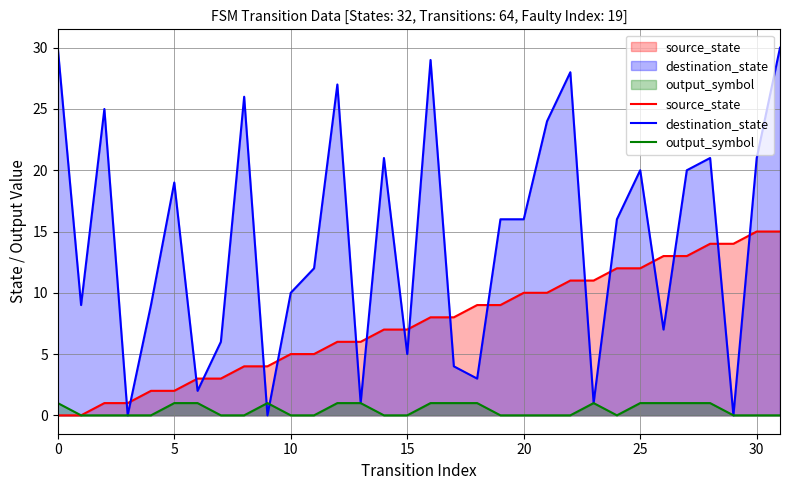

Which series changed the most between 0 and 20?

destination_state